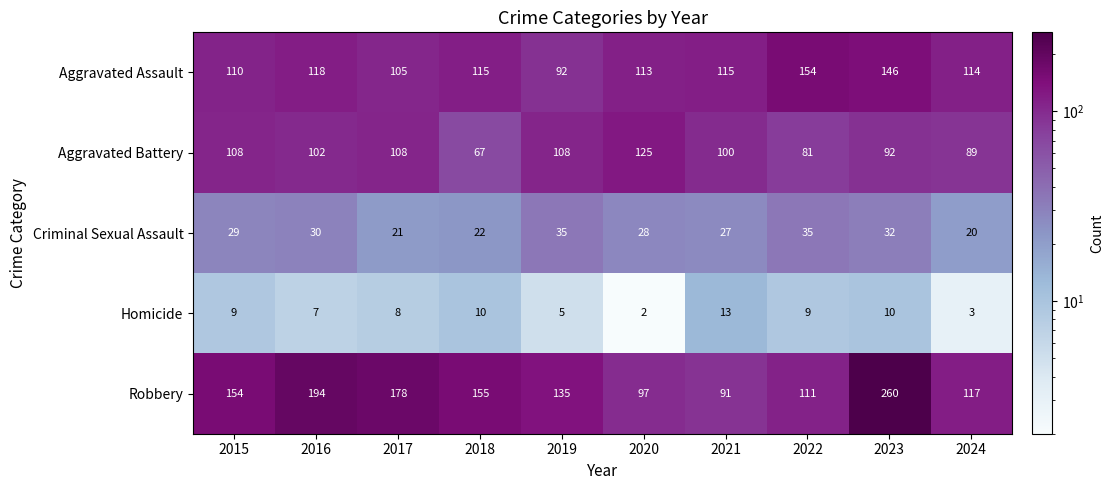

What is the spread (max minus min) of values at 2017?

170